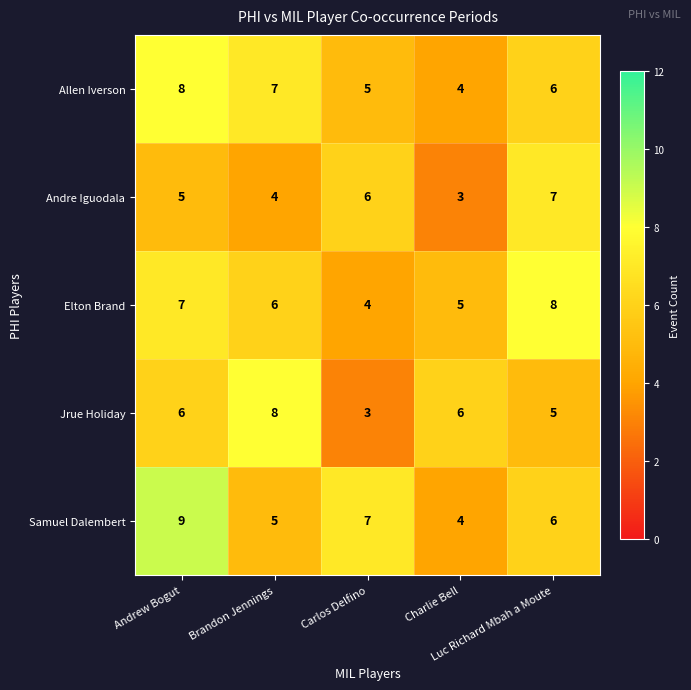

What is the smallest value displayed?

3